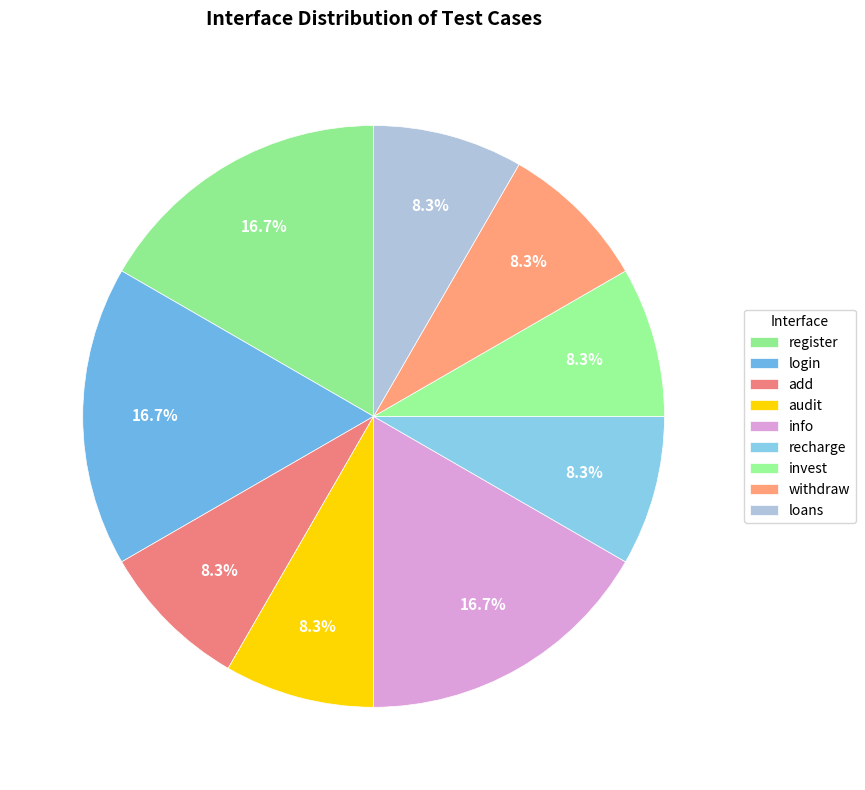

How many segments does this pie chart have?

9